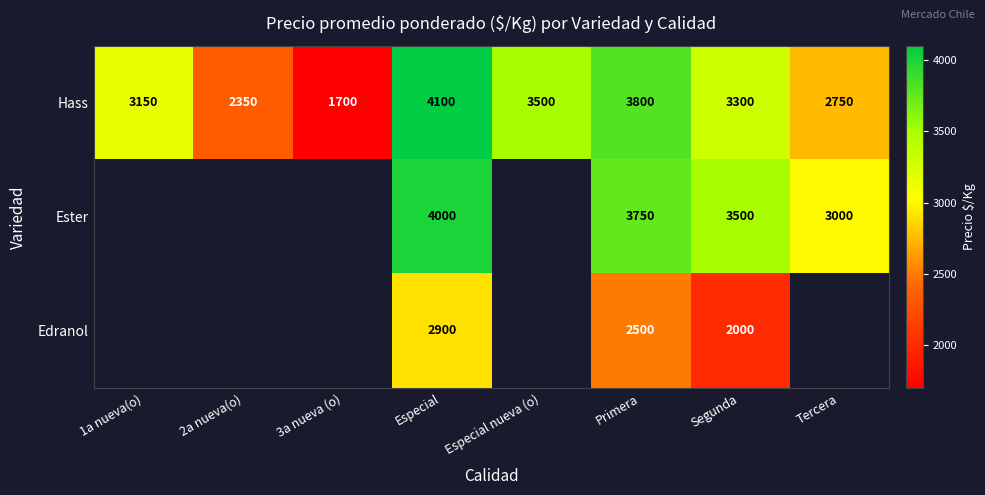

At how many categories does at least one series exceed 2910?

6